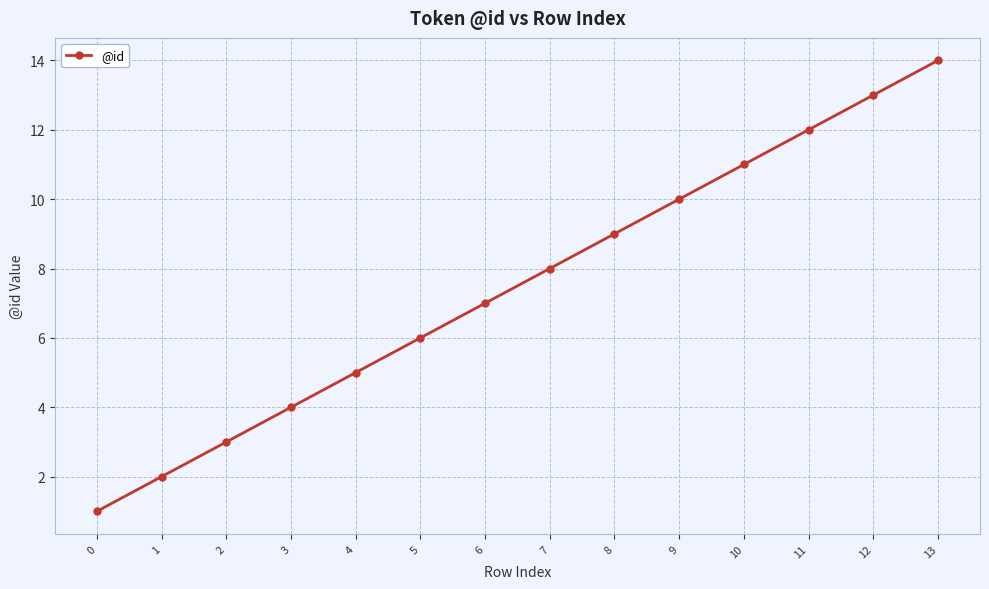

What is the minimum value shown in the chart?

1